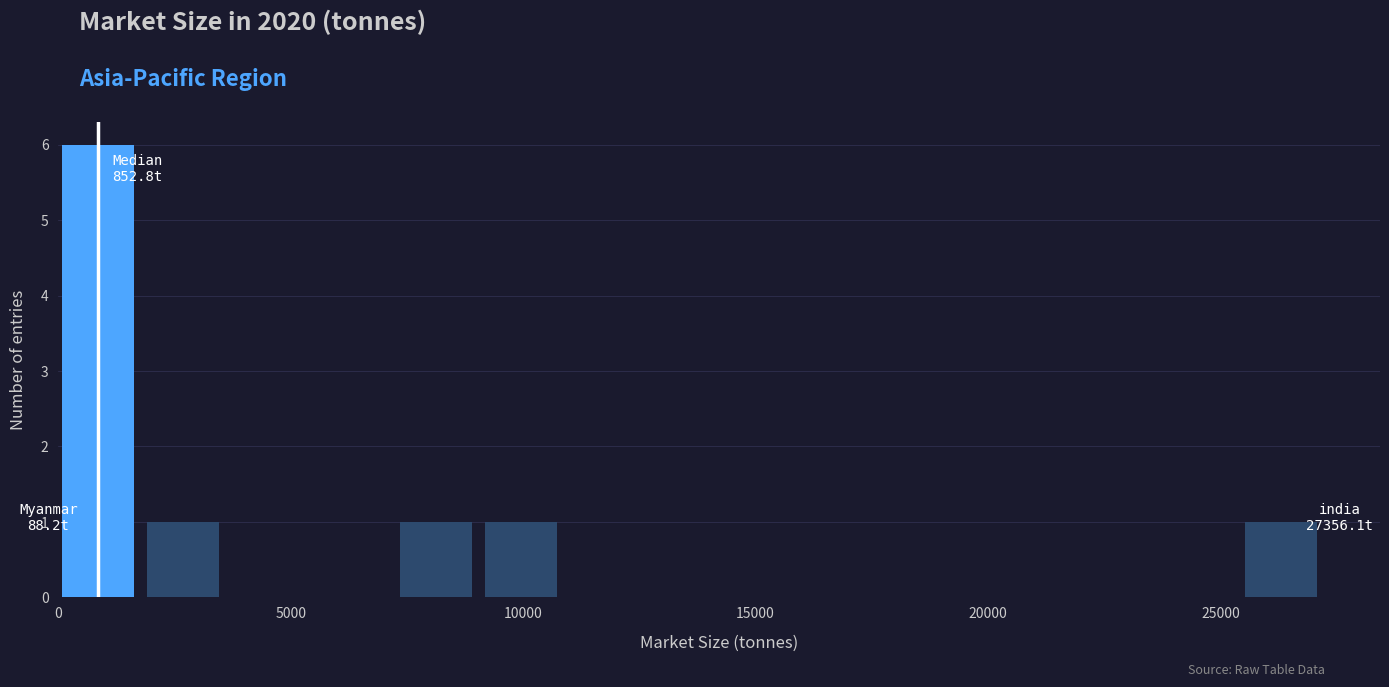

Around what value on the x-axis is the tallest bar? Give the approximate position of its centre, as read against the axis.

1000